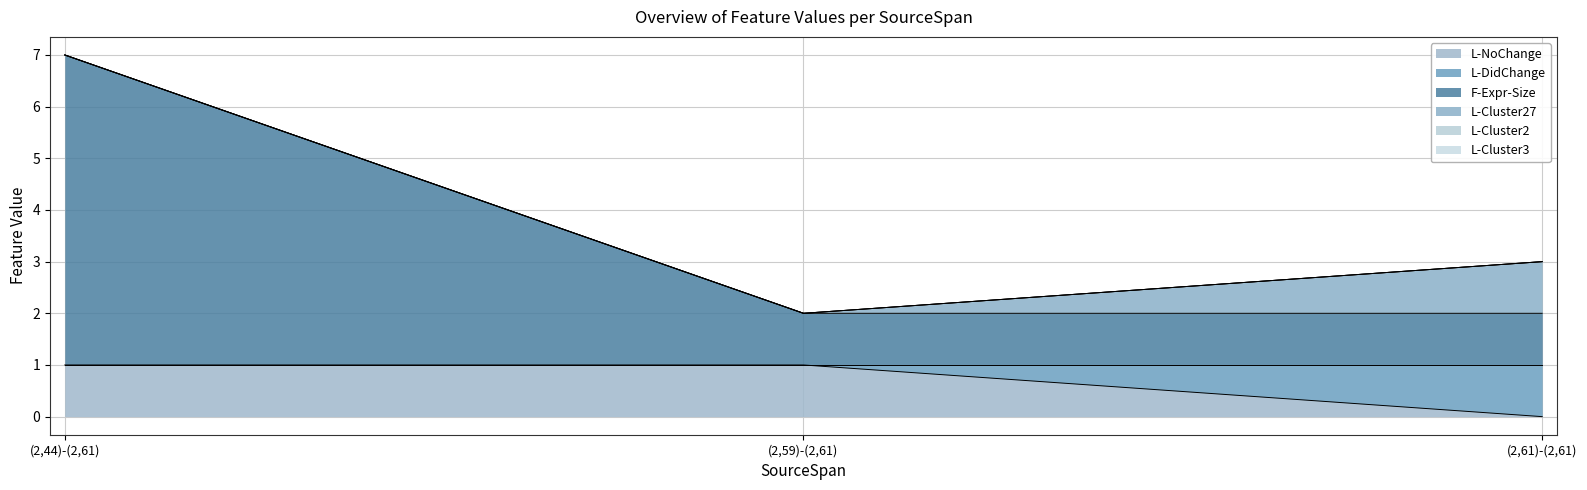

What is the difference between the highest and lowest values at (2,59)-(2,61)?

1